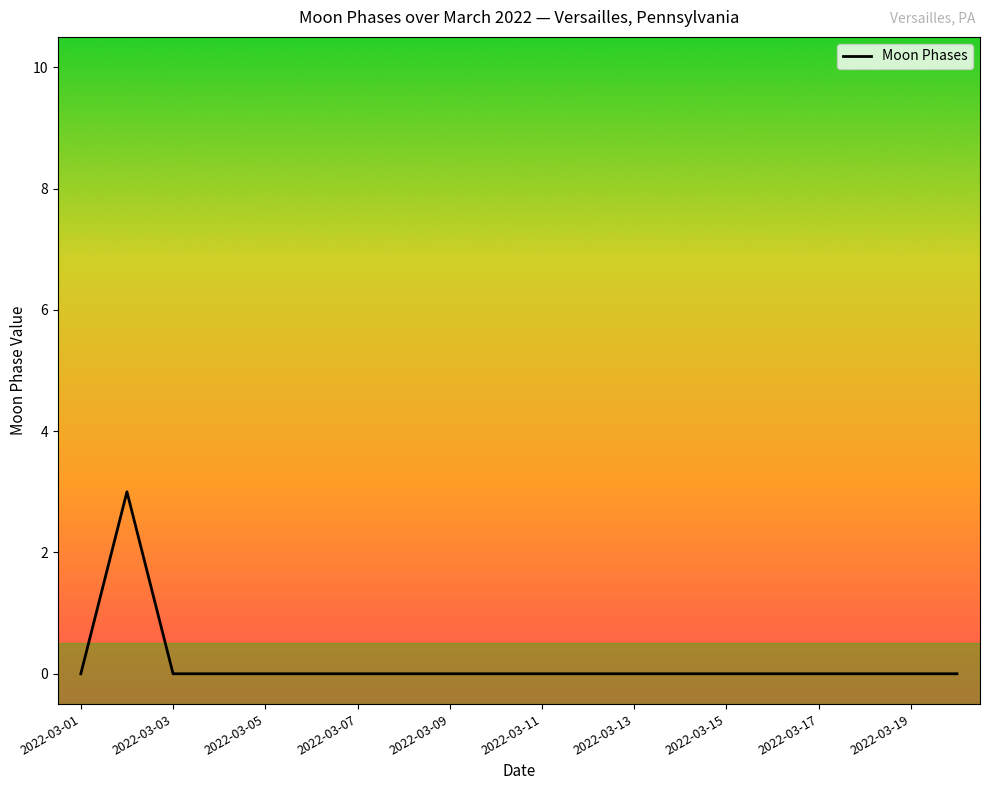

What is the maximum value shown in the chart?

3